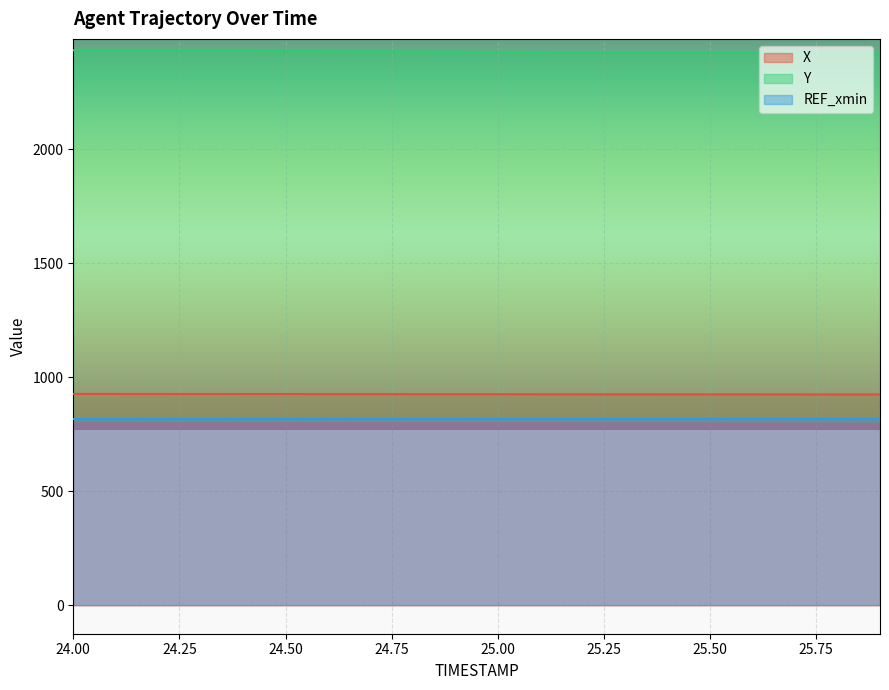

What is the value of the Y point at the 18th from the left?

2423.4